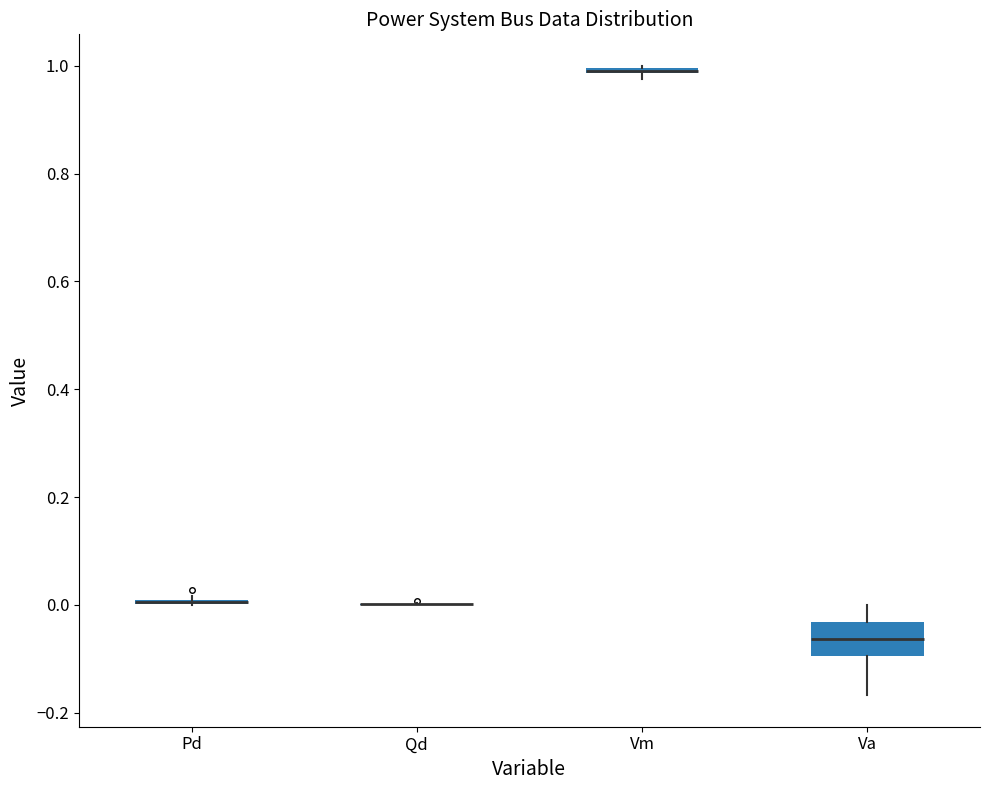

Comparing the boxes themselves (not the whiskers), which one is the tallest?

Va